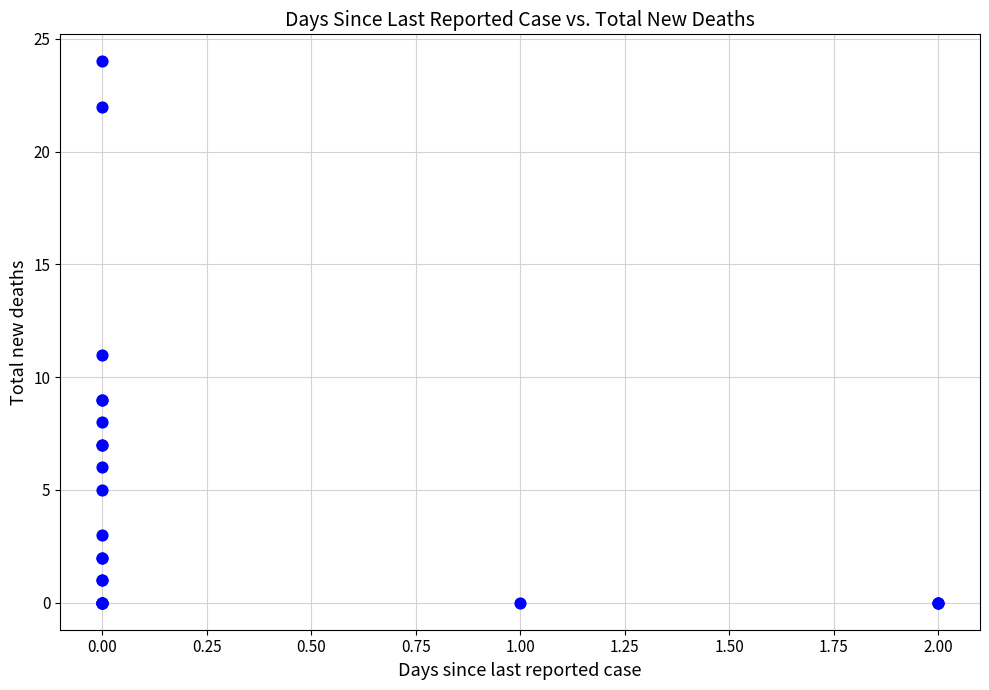

What Y value in the scatter plot is closest to 12?

11